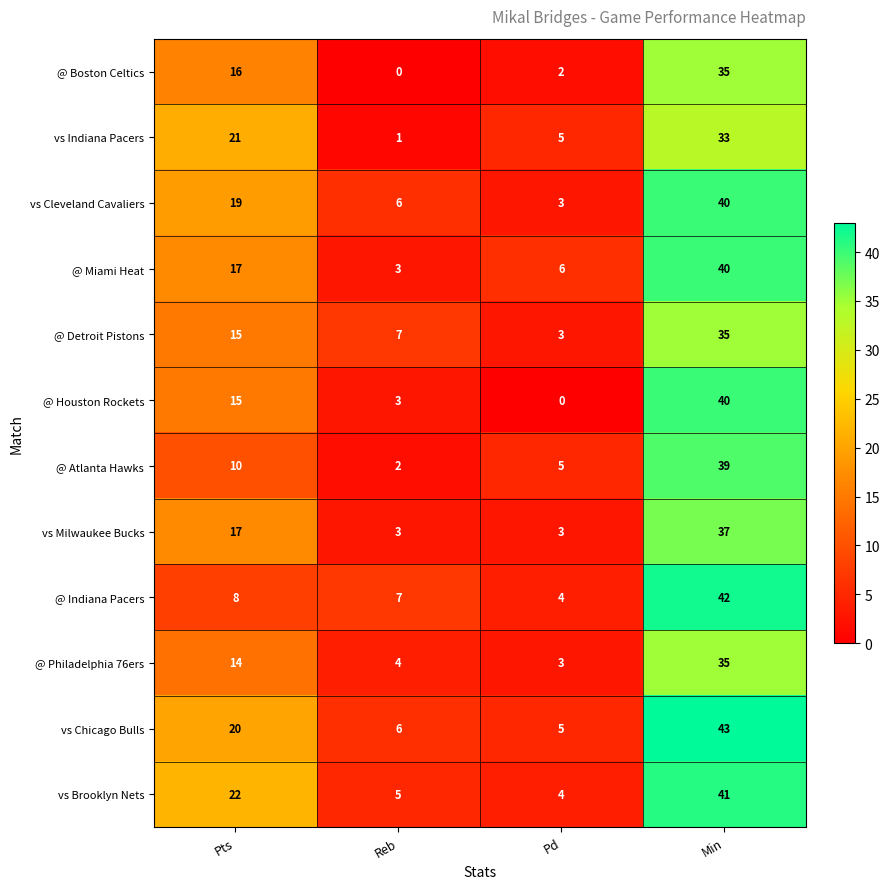

True or false: @ Miami Heat has a value of 3 at Reb.

True